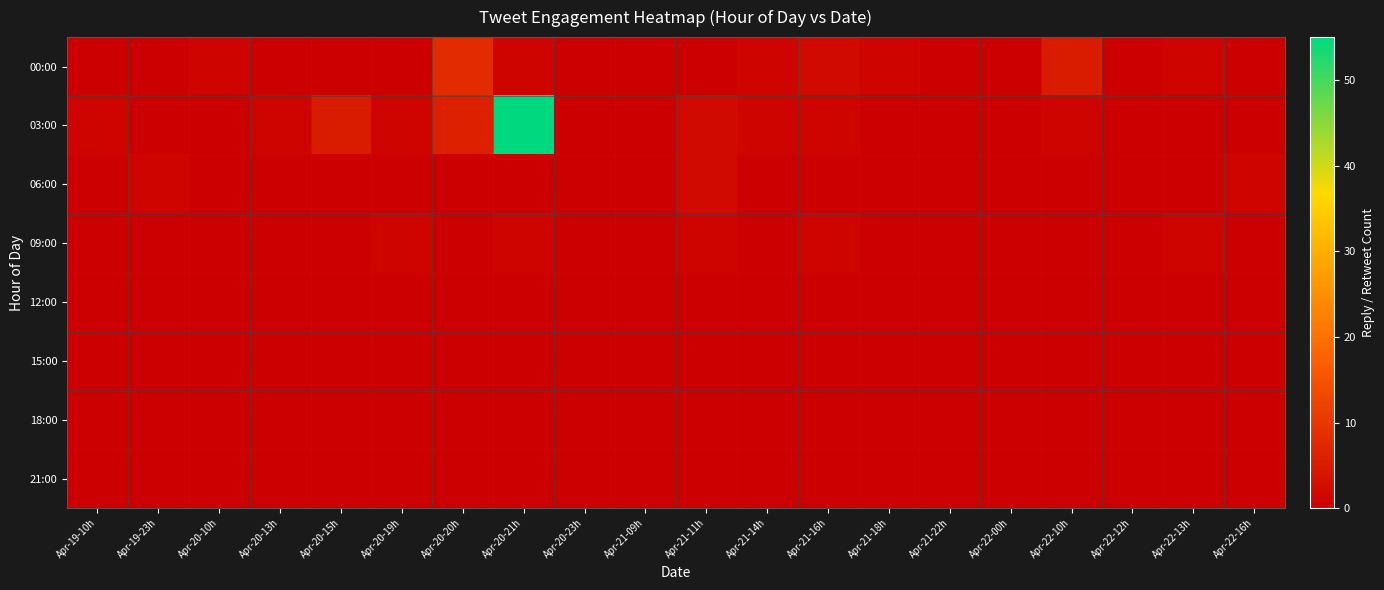

Reading right to left, extract all data points from this chart.

00:00: Apr-22-16h=0	Apr-22-13h=1	Apr-22-12h=0	Apr-22-10h=5	Apr-22-00h=0	Apr-21-22h=0	Apr-21-18h=1	Apr-21-16h=2	Apr-21-14h=1	Apr-21-11h=0	Apr-21-09h=0	Apr-20-23h=0	Apr-20-21h=1	Apr-20-20h=8	Apr-20-19h=0	Apr-20-15h=0	Apr-20-13h=0	Apr-20-10h=1	Apr-19-23h=0	Apr-19-10h=0
03:00: Apr-22-16h=0	Apr-22-13h=0	Apr-22-12h=0	Apr-22-10h=1	Apr-22-00h=0	Apr-21-22h=0	Apr-21-18h=0	Apr-21-16h=1	Apr-21-14h=1	Apr-21-11h=2	Apr-21-09h=0	Apr-20-23h=0	Apr-20-21h=55	Apr-20-20h=6	Apr-20-19h=1	Apr-20-15h=5	Apr-20-13h=1	Apr-20-10h=0	Apr-19-23h=0	Apr-19-10h=1
06:00: Apr-22-16h=1	Apr-22-13h=0	Apr-22-12h=0	Apr-22-10h=0	Apr-22-00h=0	Apr-21-22h=0	Apr-21-18h=0	Apr-21-16h=0	Apr-21-14h=0	Apr-21-11h=2	Apr-21-09h=0	Apr-20-23h=0	Apr-20-21h=0	Apr-20-20h=0	Apr-20-19h=0	Apr-20-15h=0	Apr-20-13h=0	Apr-20-10h=0	Apr-19-23h=1	Apr-19-10h=0
09:00: Apr-22-16h=0	Apr-22-13h=1	Apr-22-12h=0	Apr-22-10h=0	Apr-22-00h=0	Apr-21-22h=0	Apr-21-18h=0	Apr-21-16h=1	Apr-21-14h=0	Apr-21-11h=1	Apr-21-09h=0	Apr-20-23h=0	Apr-20-21h=1	Apr-20-20h=0	Apr-20-19h=1	Apr-20-15h=0	Apr-20-13h=0	Apr-20-10h=0	Apr-19-23h=0	Apr-19-10h=0
12:00: Apr-22-16h=0	Apr-22-13h=0	Apr-22-12h=0	Apr-22-10h=0	Apr-22-00h=0	Apr-21-22h=0	Apr-21-18h=0	Apr-21-16h=0	Apr-21-14h=0	Apr-21-11h=0	Apr-21-09h=0	Apr-20-23h=0	Apr-20-21h=0	Apr-20-20h=0	Apr-20-19h=0	Apr-20-15h=0	Apr-20-13h=0	Apr-20-10h=0	Apr-19-23h=0	Apr-19-10h=0
15:00: Apr-22-16h=0	Apr-22-13h=0	Apr-22-12h=0	Apr-22-10h=0	Apr-22-00h=0	Apr-21-22h=0	Apr-21-18h=0	Apr-21-16h=0	Apr-21-14h=0	Apr-21-11h=0	Apr-21-09h=0	Apr-20-23h=0	Apr-20-21h=0	Apr-20-20h=0	Apr-20-19h=0	Apr-20-15h=0	Apr-20-13h=0	Apr-20-10h=0	Apr-19-23h=0	Apr-19-10h=0
18:00: Apr-22-16h=0	Apr-22-13h=0	Apr-22-12h=0	Apr-22-10h=0	Apr-22-00h=0	Apr-21-22h=0	Apr-21-18h=0	Apr-21-16h=0	Apr-21-14h=0	Apr-21-11h=0	Apr-21-09h=0	Apr-20-23h=0	Apr-20-21h=0	Apr-20-20h=0	Apr-20-19h=0	Apr-20-15h=0	Apr-20-13h=0	Apr-20-10h=0	Apr-19-23h=0	Apr-19-10h=0
21:00: Apr-22-16h=0	Apr-22-13h=0	Apr-22-12h=0	Apr-22-10h=0	Apr-22-00h=0	Apr-21-22h=0	Apr-21-18h=0	Apr-21-16h=0	Apr-21-14h=0	Apr-21-11h=0	Apr-21-09h=0	Apr-20-23h=0	Apr-20-21h=0	Apr-20-20h=0	Apr-20-19h=0	Apr-20-15h=0	Apr-20-13h=0	Apr-20-10h=0	Apr-19-23h=0	Apr-19-10h=0